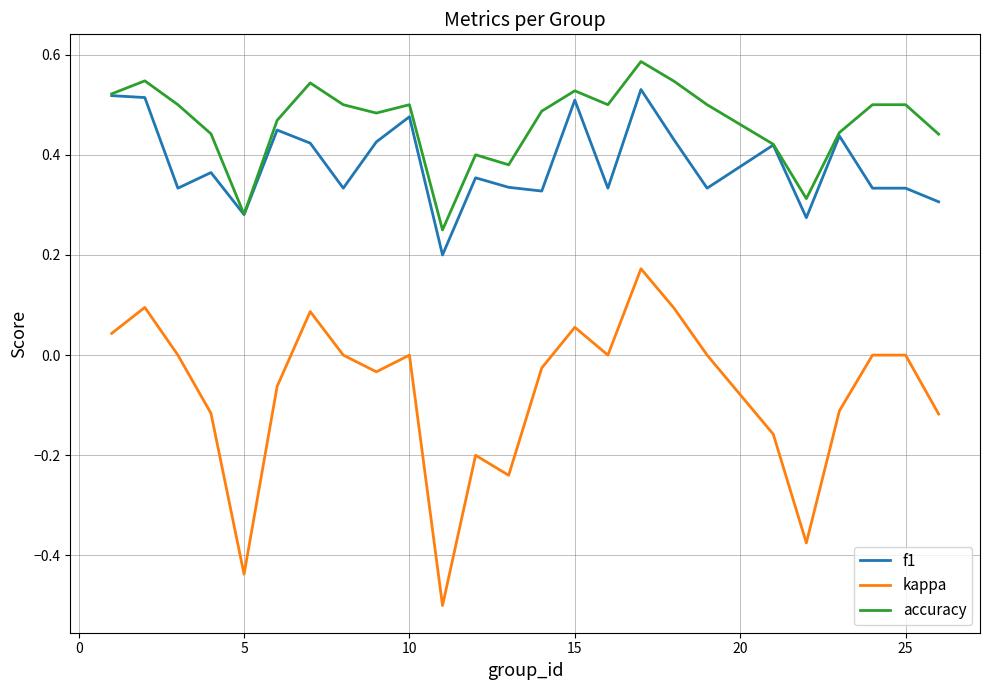

True or false: kappa and f1 intersect in this chart.

False